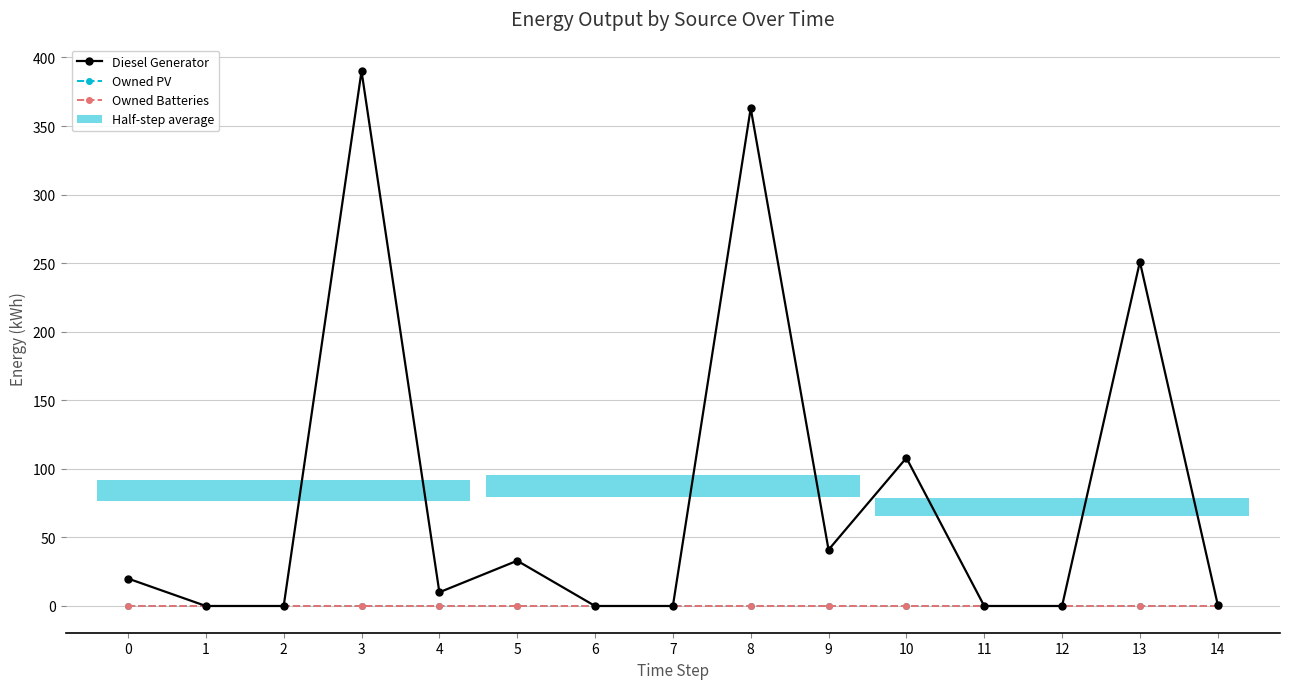

Is this an area chart (filled region under the line)?

No